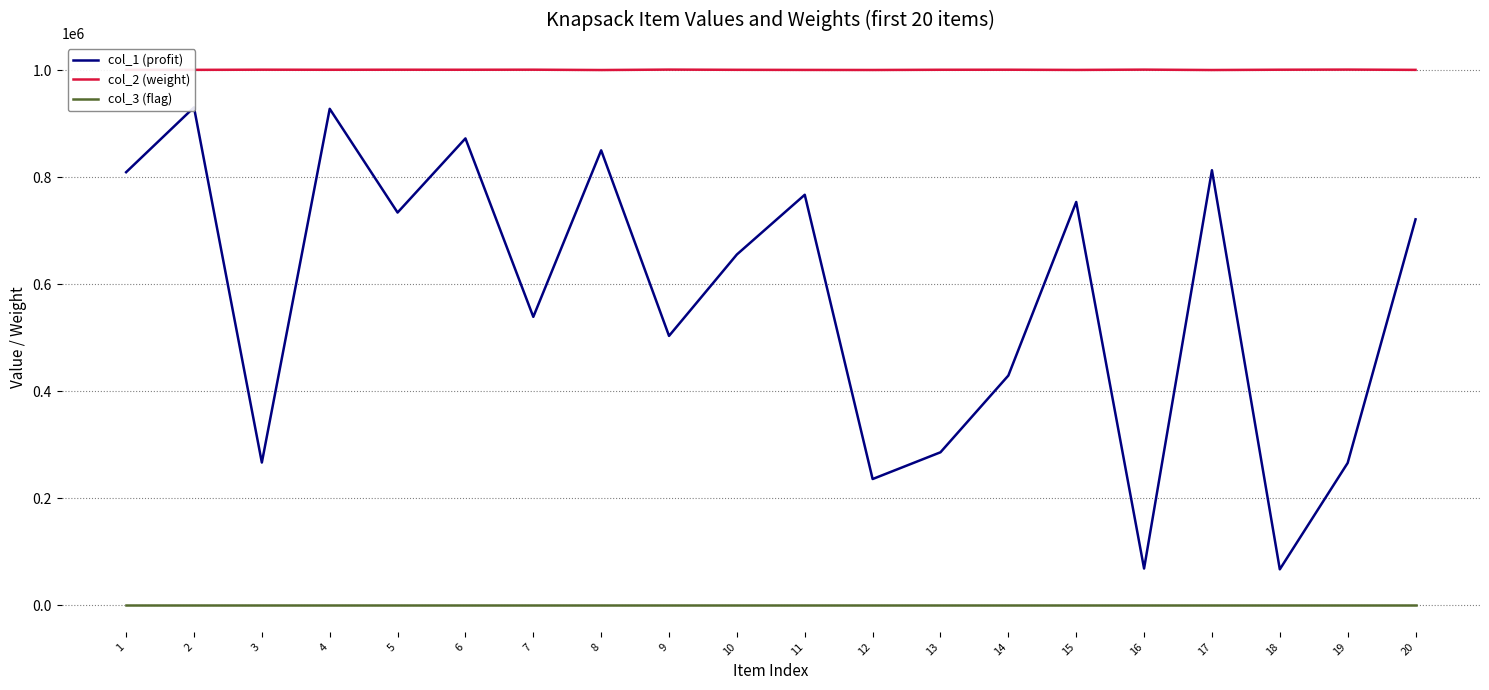

Which category has the highest value in the col_2 (weight) series?

19